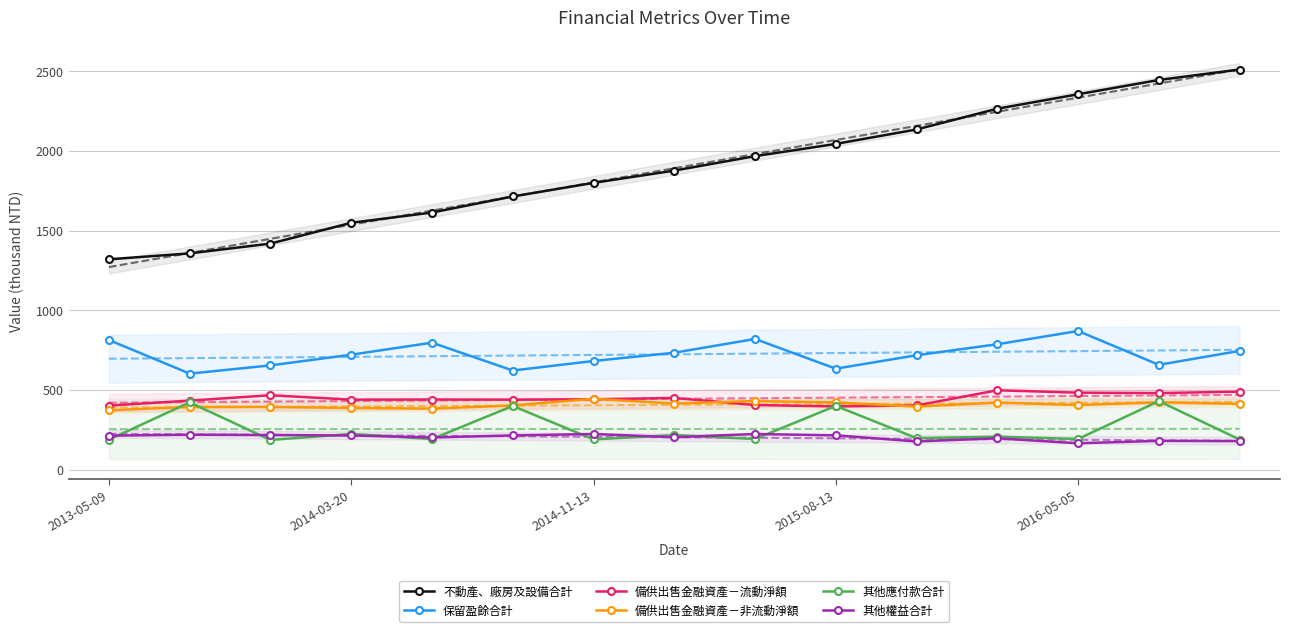

The 備供出售金融資產－非流動淨額 series shows 412.3 at 14. True or false?

True